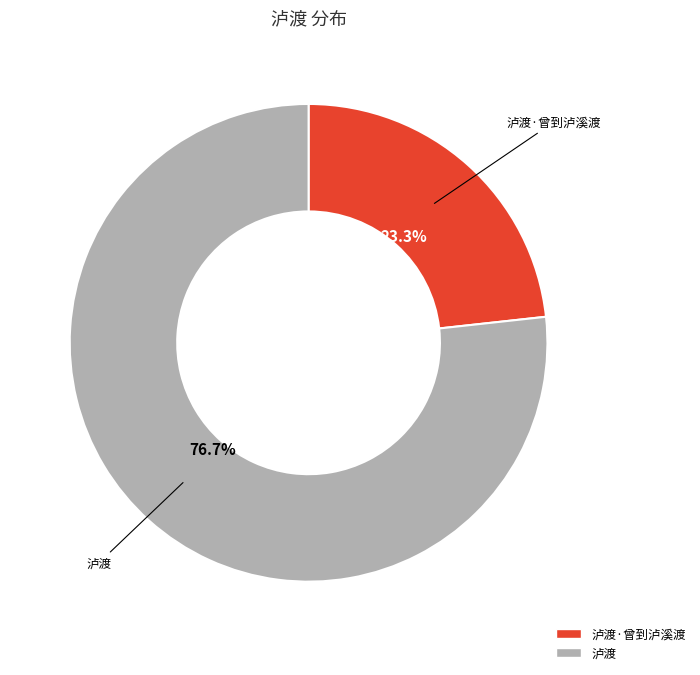

Is there a majority slice in this chart?

Yes